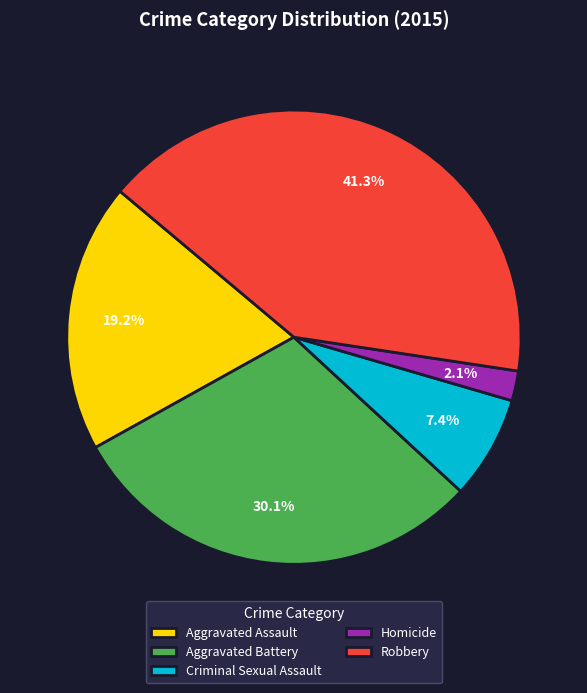

Which slice is the smallest?

Homicide